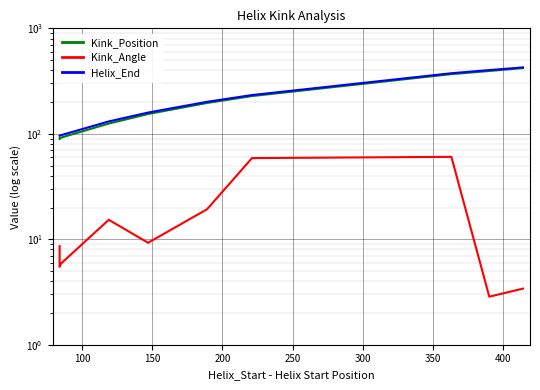

Is it true that Helix_End equals 309.7 at 350?

False